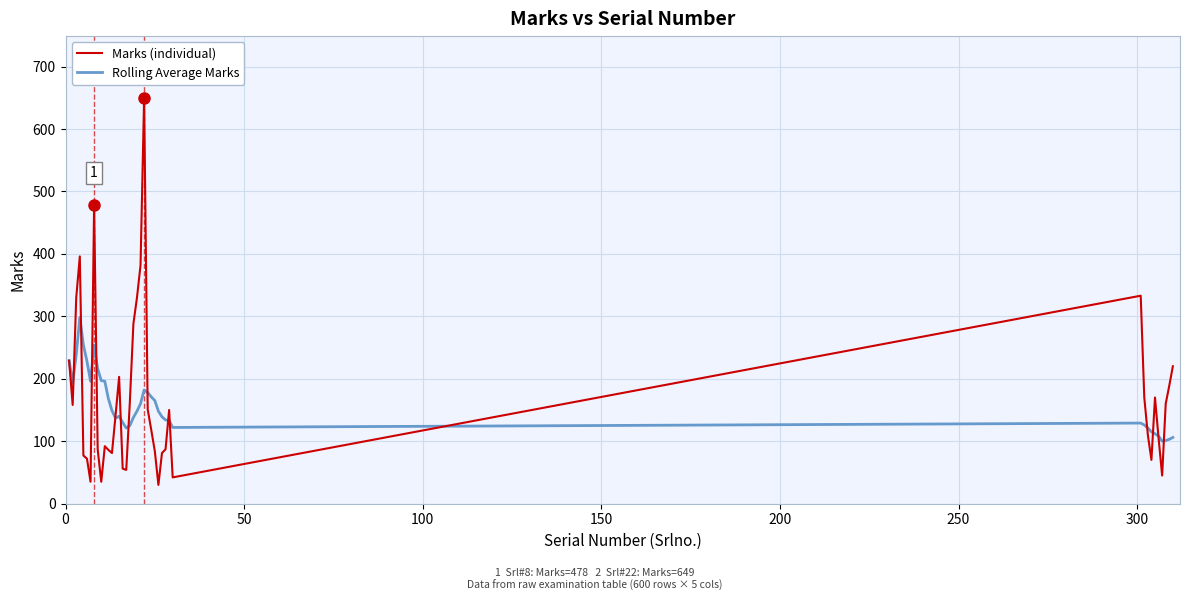

What is the greatest value displayed?

649